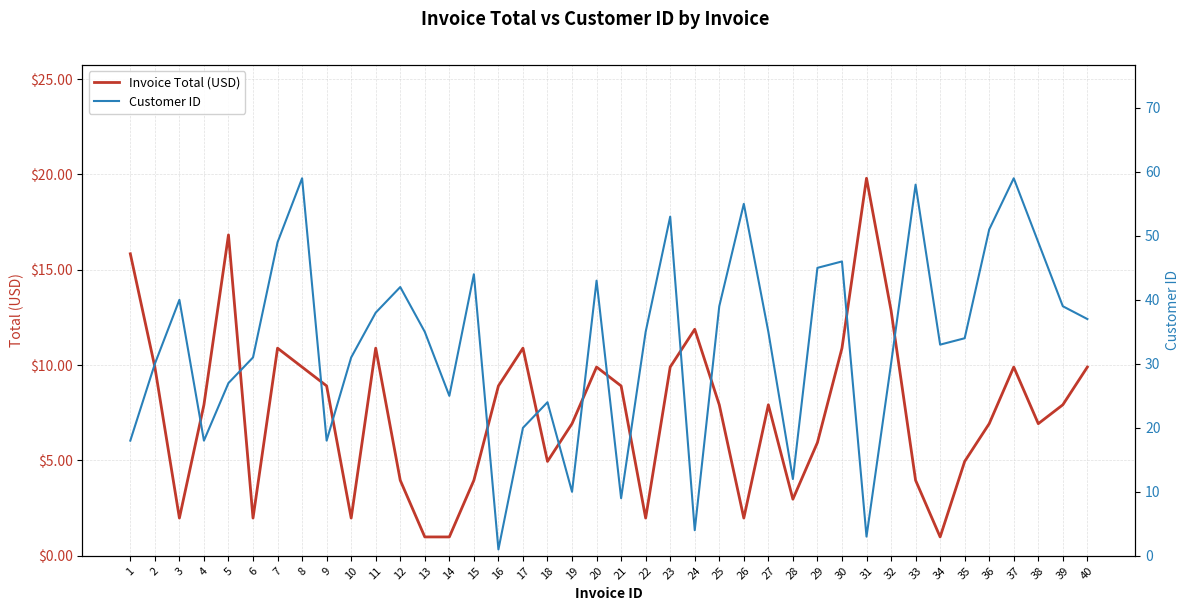

Rank the series at 35 from lowest to highest value.

Invoice Total (USD), Customer ID